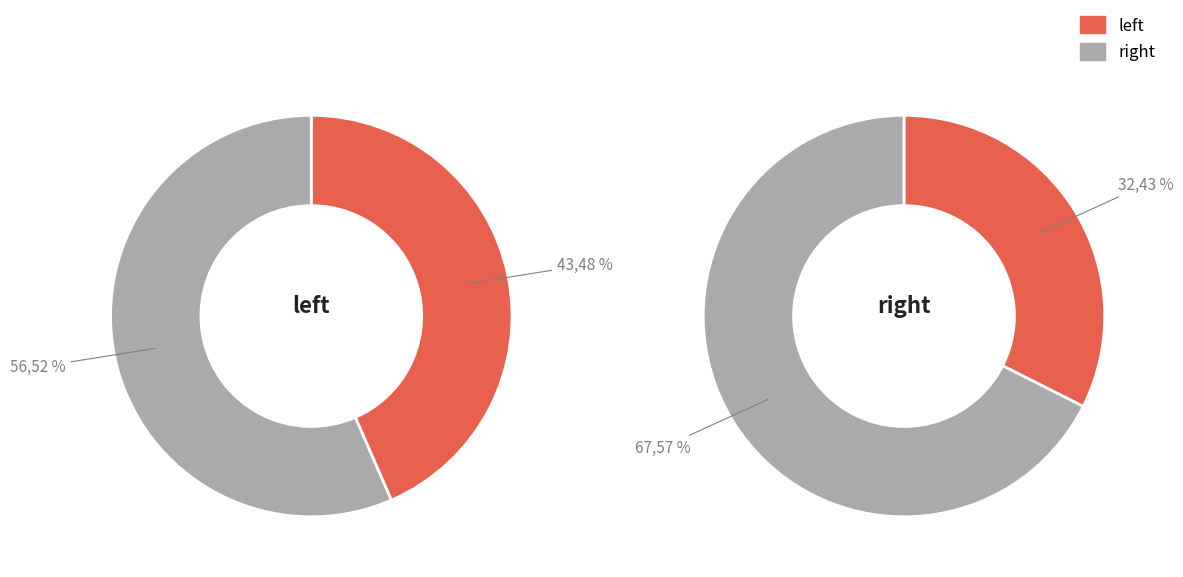

Which slice is the smallest?

left